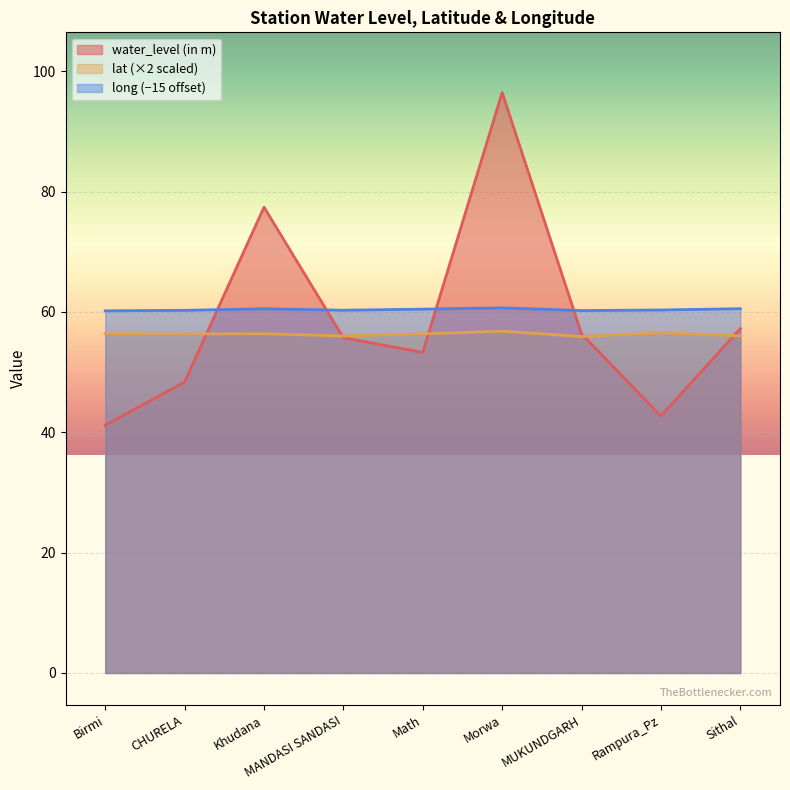

The value of lat at Sithal is 56.0. True or false?

True